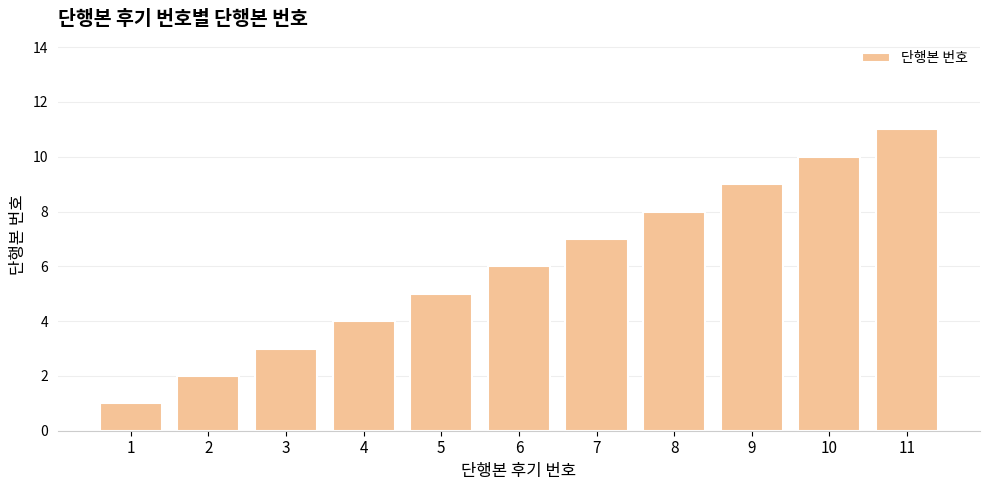

How many data points are less than 6?

5